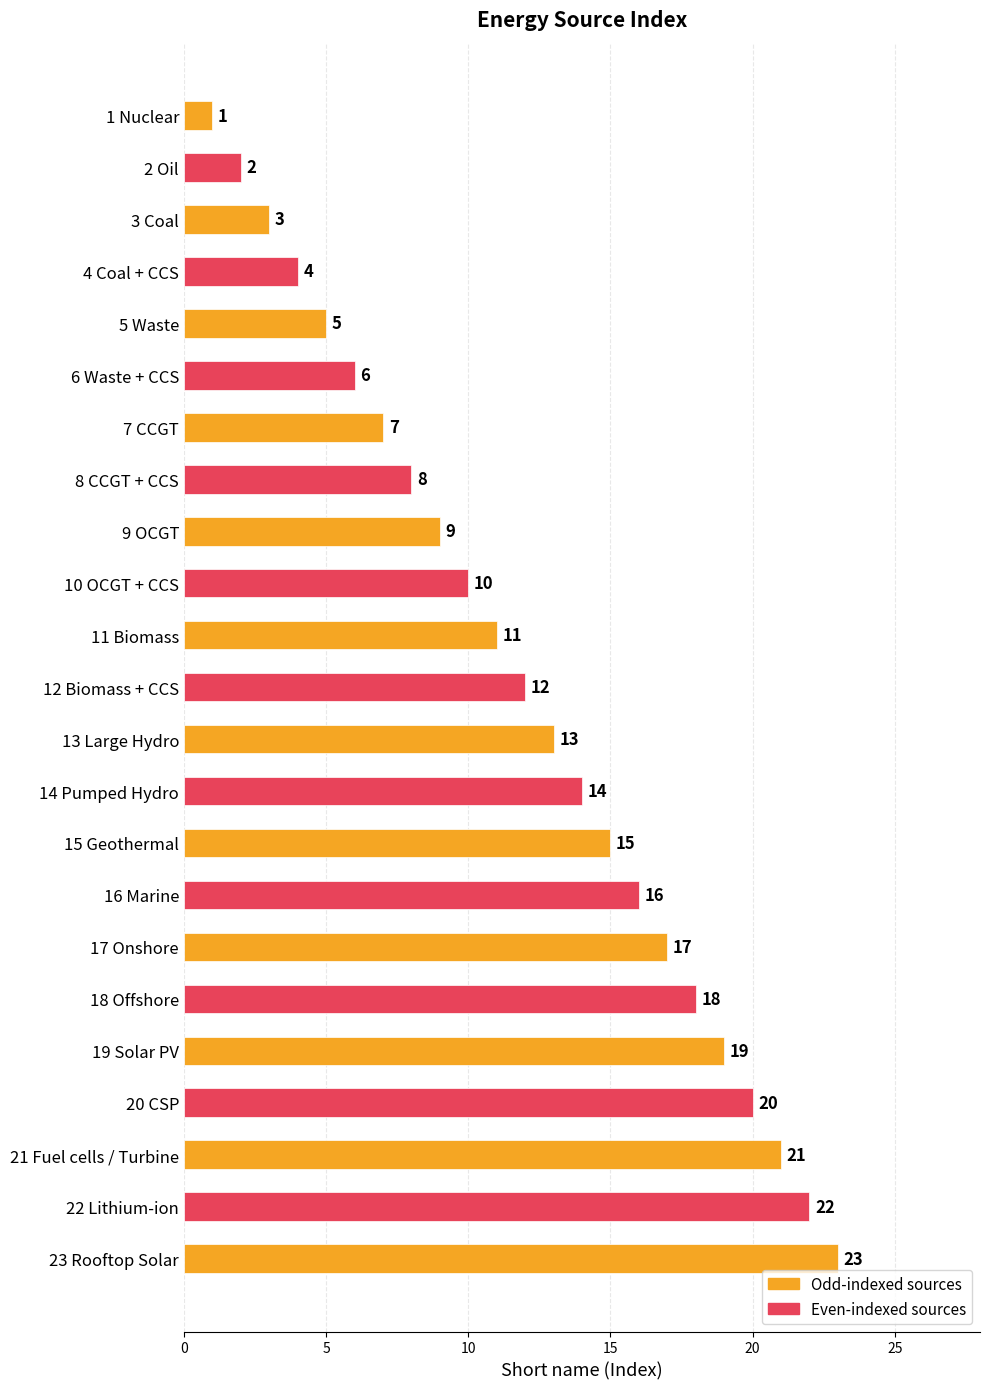

How many categories are shown in the chart?

23